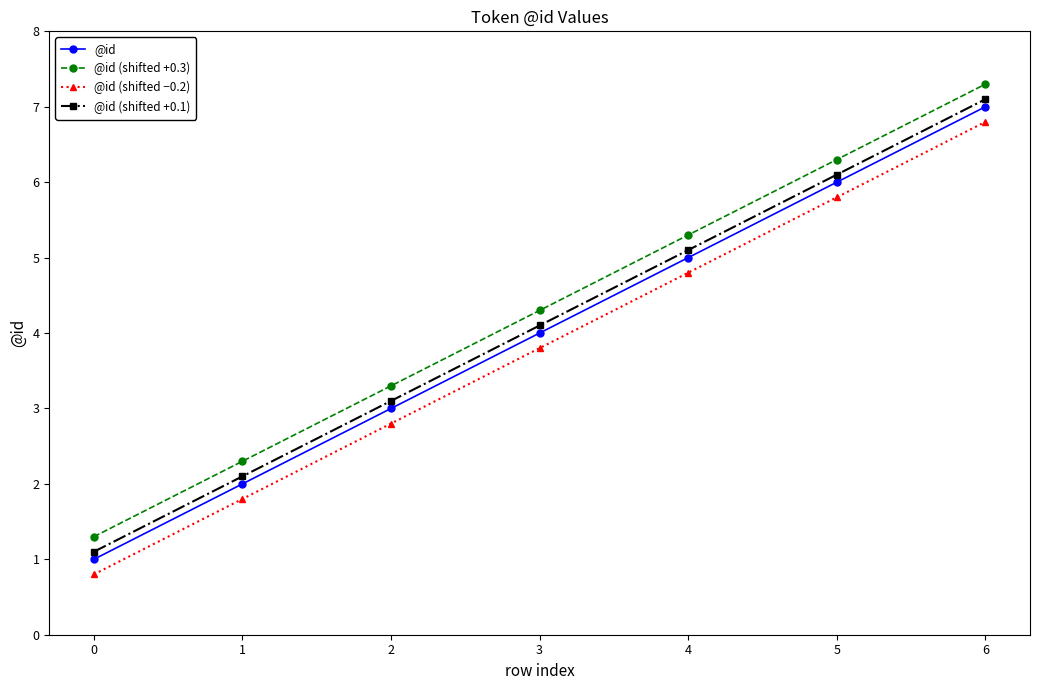

What is the minimum value for @id (shifted +0.3)?

1.3